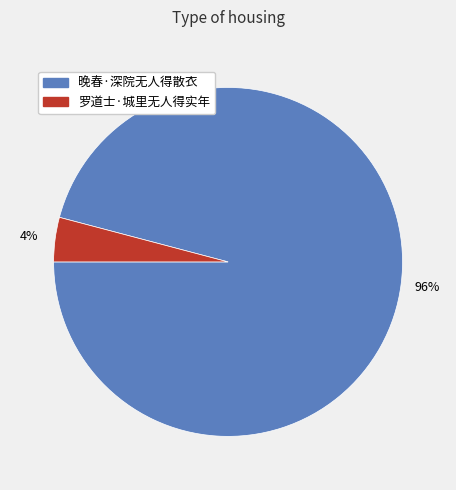

Is it true that 晚春·深院无人得散衣 is 86% of the pie?

False